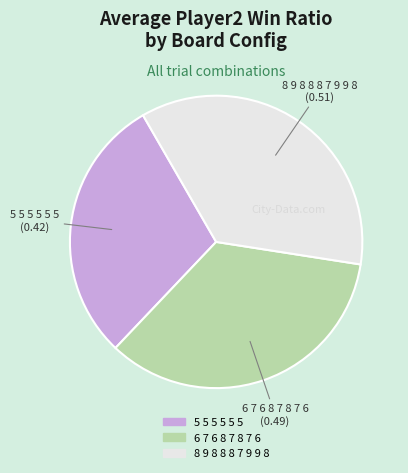

Is the sum of 5 5 5 5 5 5 and 8 9 8 8 8 7 9 9 8 greater than half?

Yes